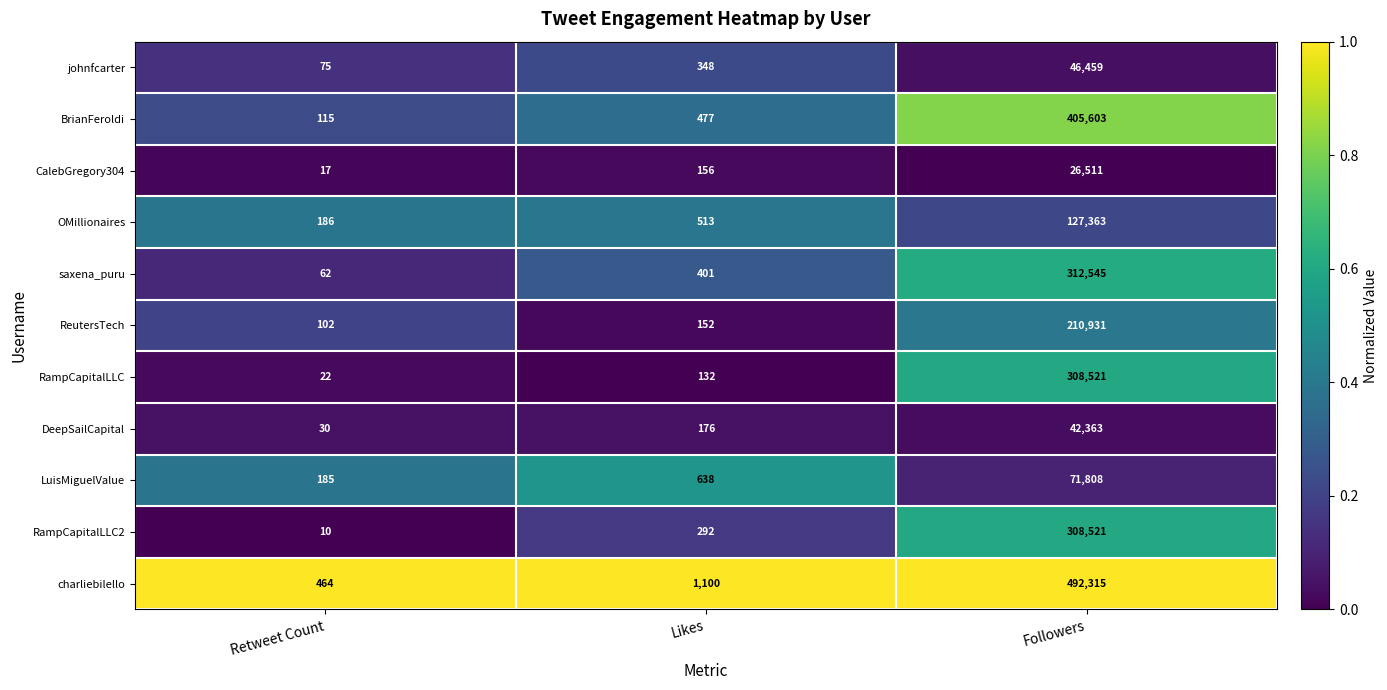

Which series changed the most between Likes and Followers?

charliebilello